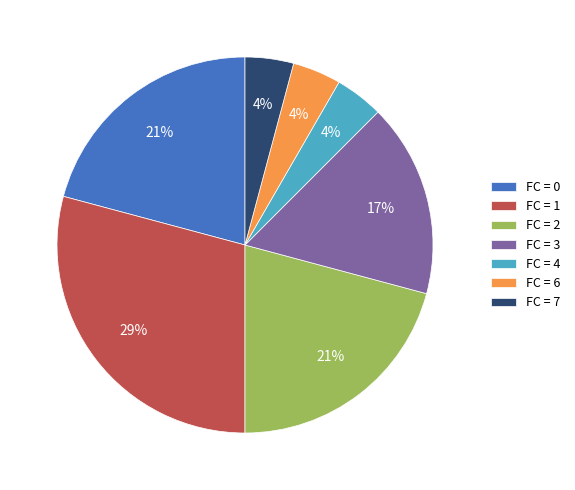

Does any single category account for the majority?

No